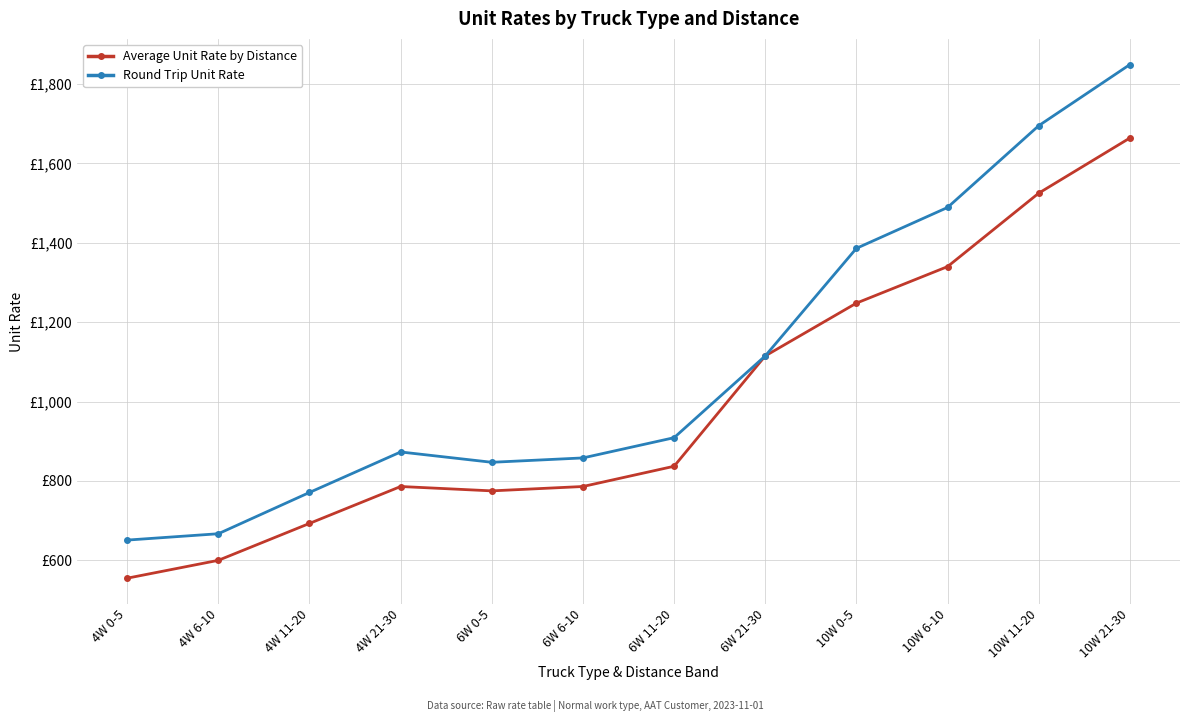

Reading right to left, list all the values displayed in this chart.

Average Unit Rate by Distance: 1664	1525	1340	1248	1115	837	786	775	786	693	600	555
Round Trip Unit Rate: 1849	1695	1489	1386	1115	909	858	847	873	771	667	651